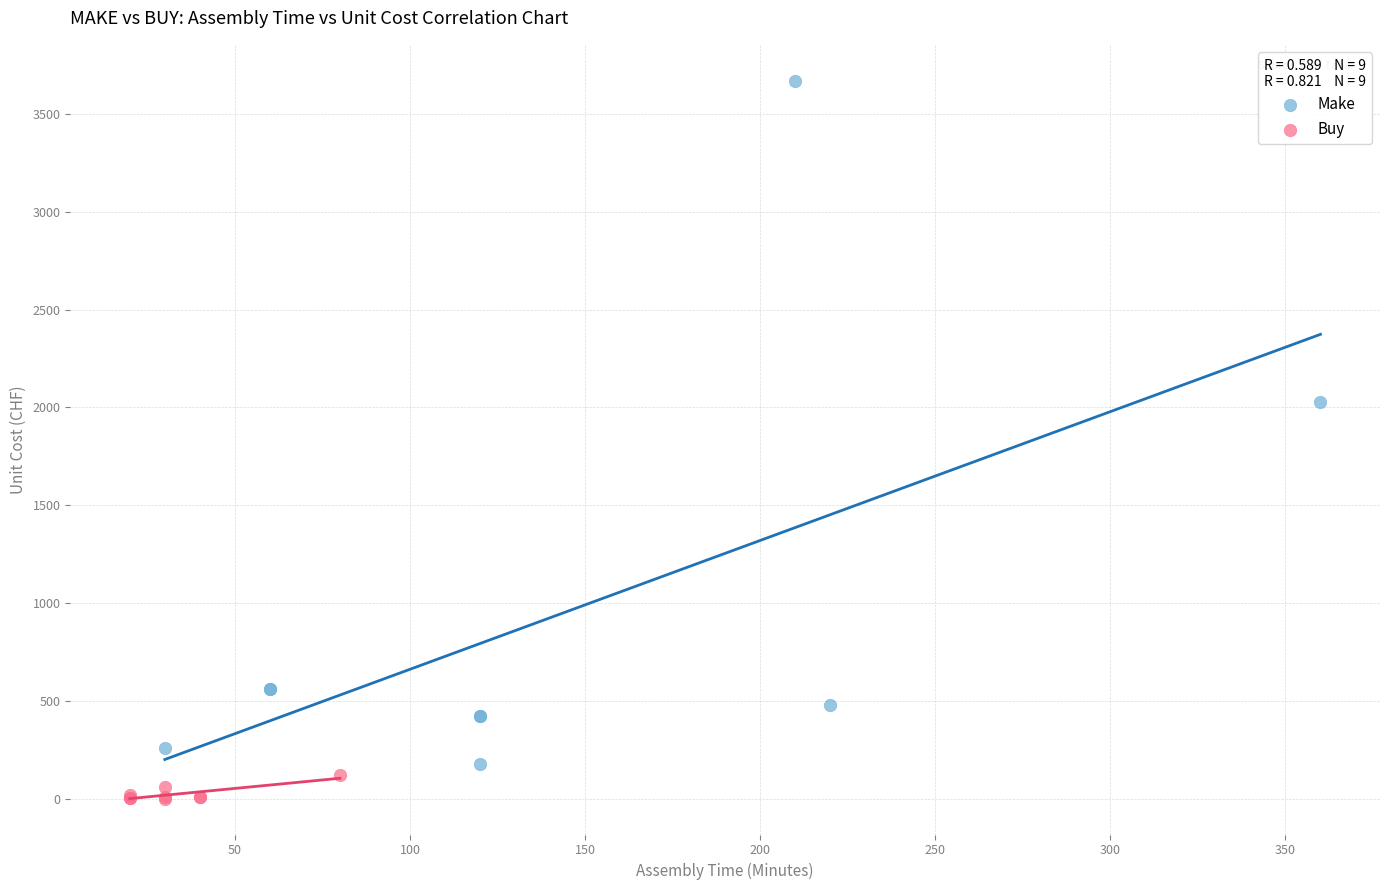

Which series contains the lowest Y value?

Buy